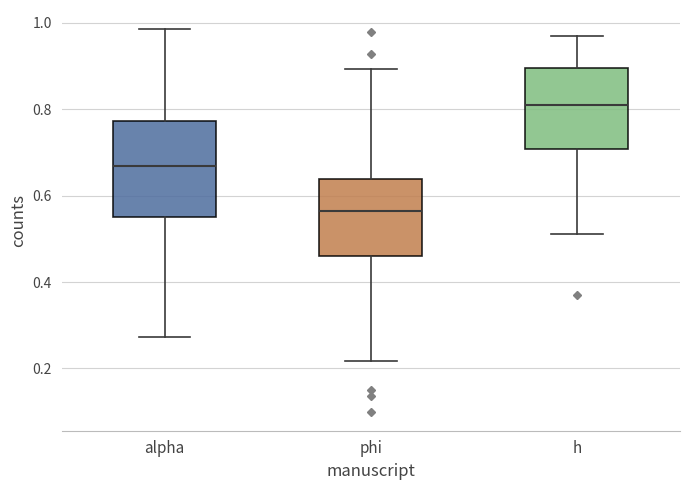

Which box's median line is the highest?

h